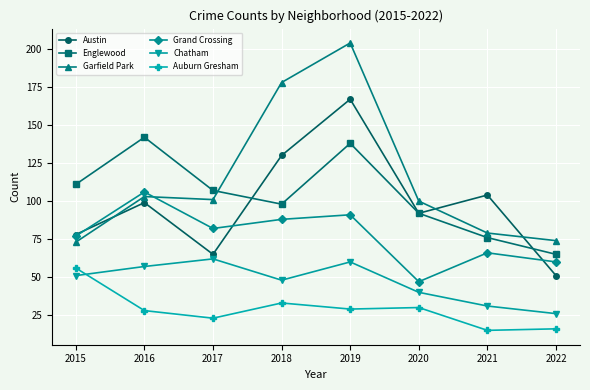

What is the total value across all series at 2021?

371